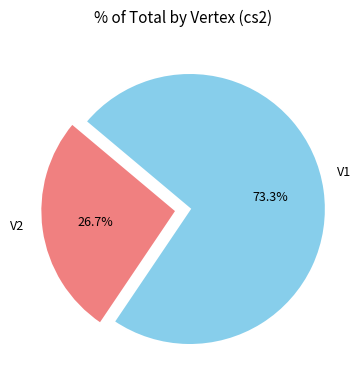

Is there any slice that represents more than half of the pie?

Yes